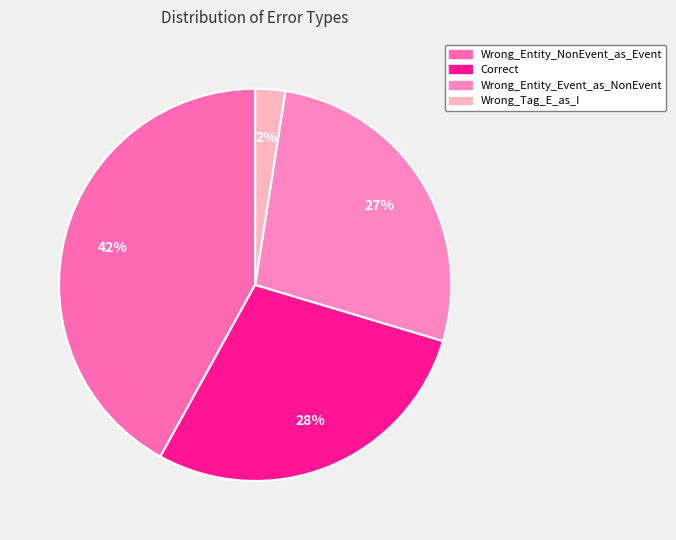

Between Wrong_Entity_Event_as_NonEvent and Wrong_Tag_E_as_I, which is larger?

Wrong_Entity_Event_as_NonEvent